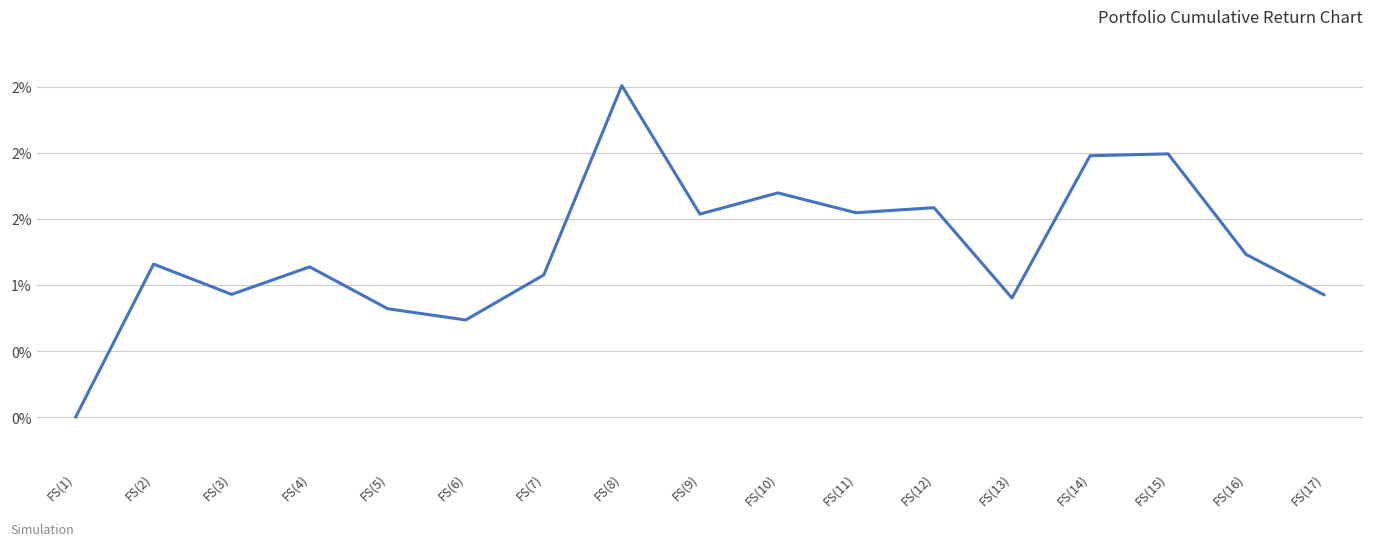

Where is the data nearest to the value 0?

FS(1)